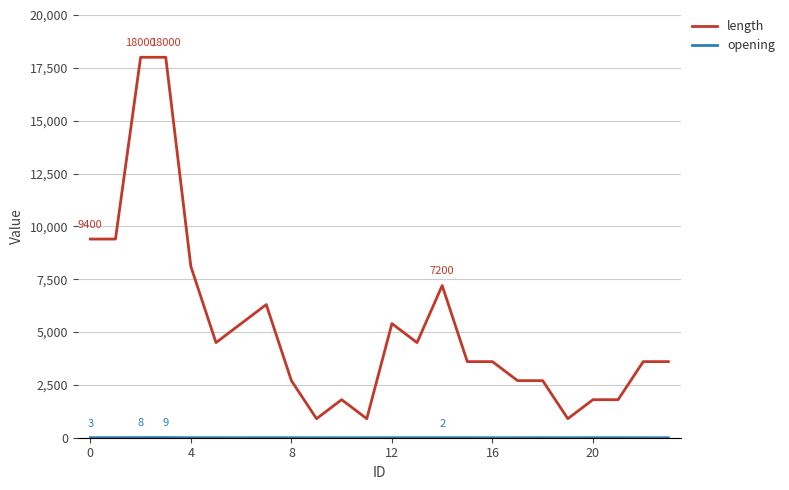

What is the difference between the maximum and minimum values in the length series?

17100